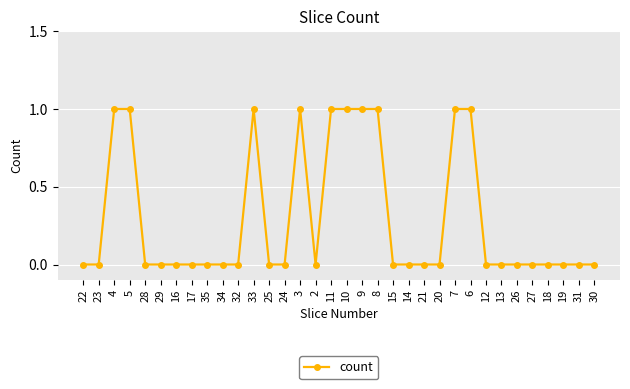

What is the change in value from 8 to 30?

-1